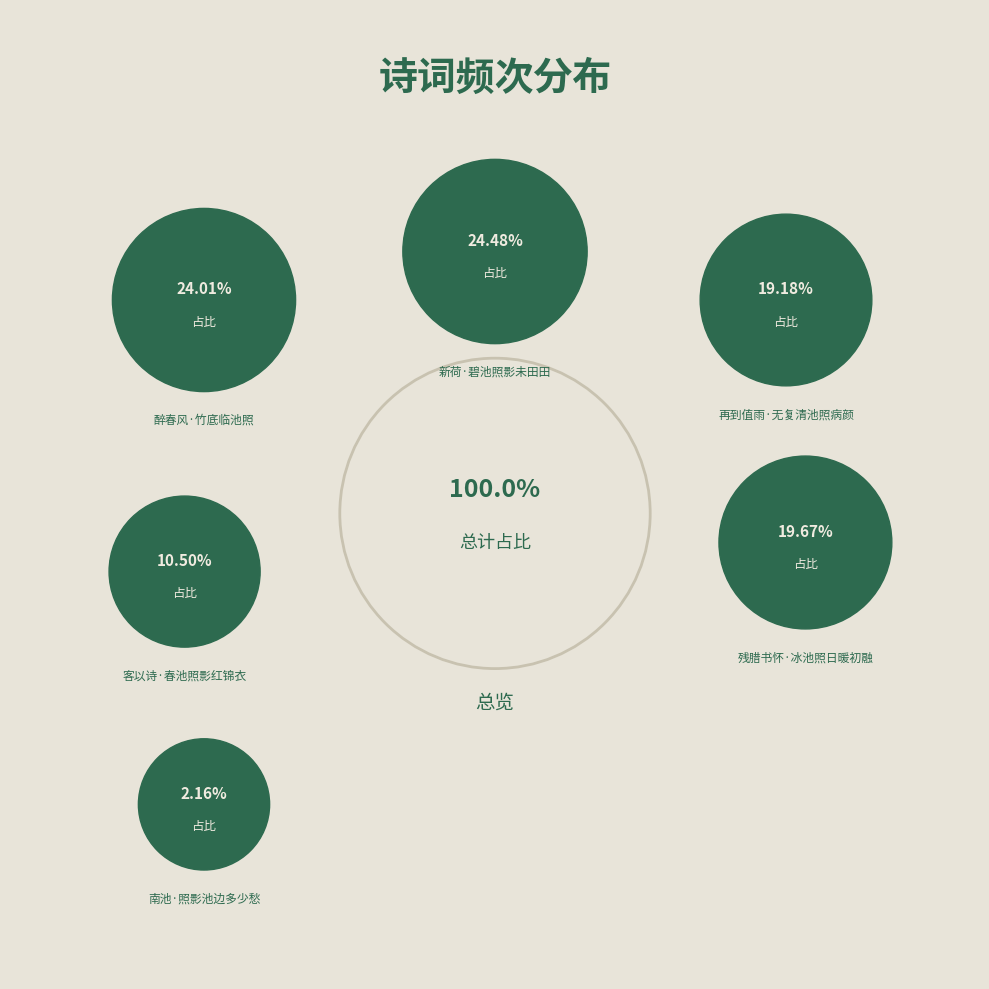

True or false: 醉春风·竹底临池照 accounts for 24% of the total.

True